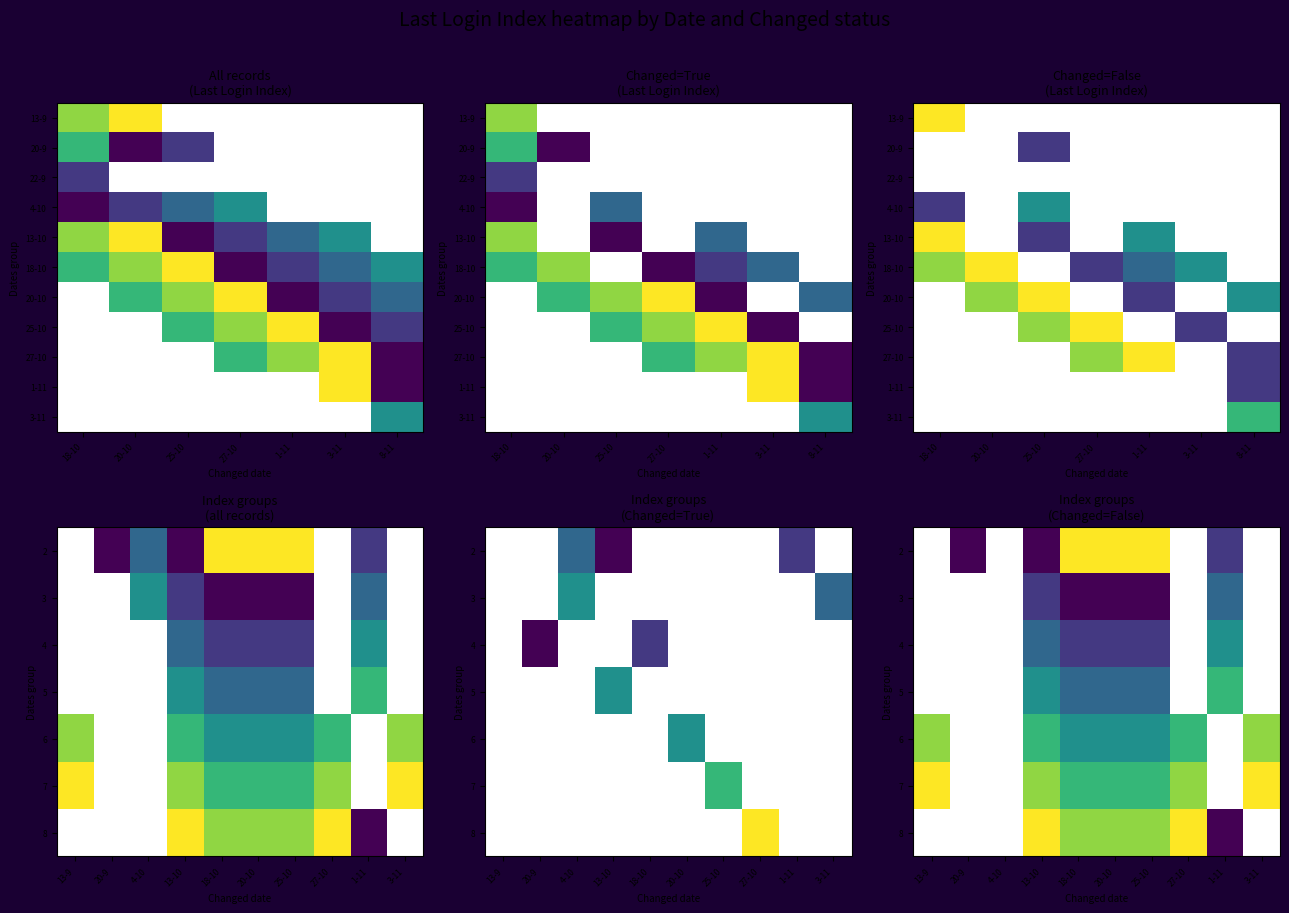

What is the total value across all series at 11?

11